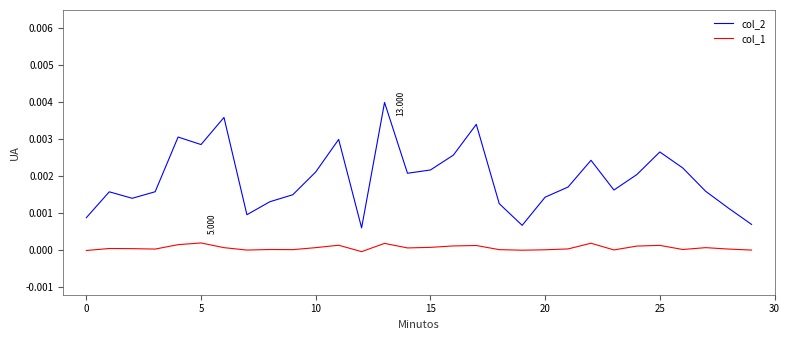

True or false: col_2 and col_1 intersect in this chart.

False